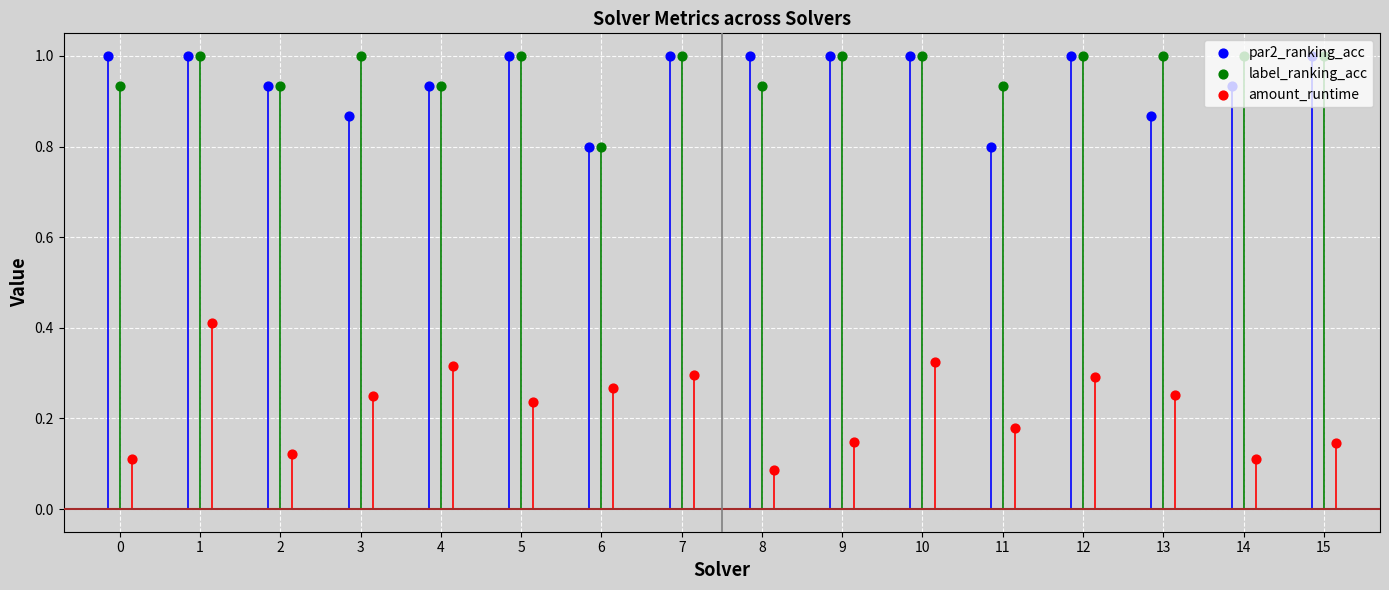

What is the total value across all series at 0?

2.0